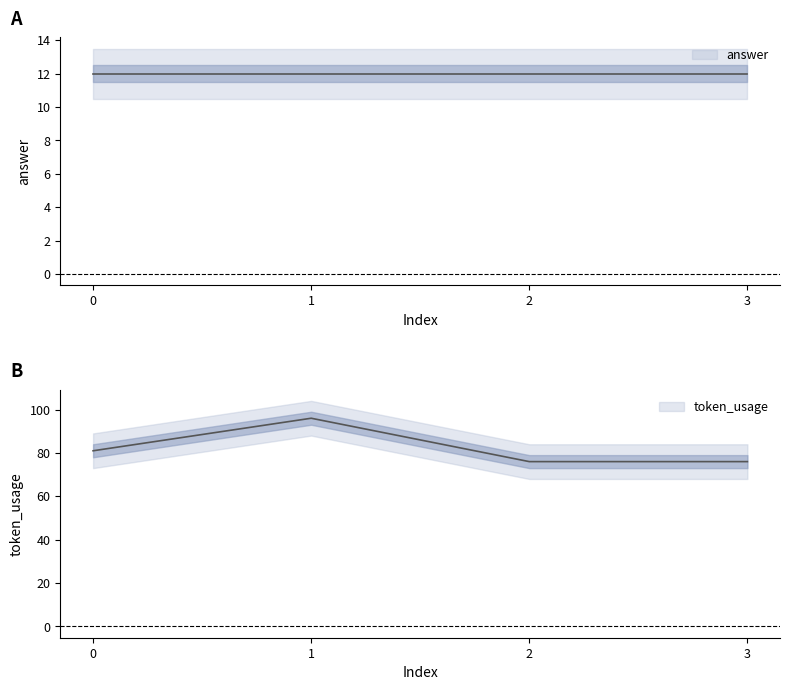

Rank the categories by value from highest to lowest.

1, 0, 2, 3